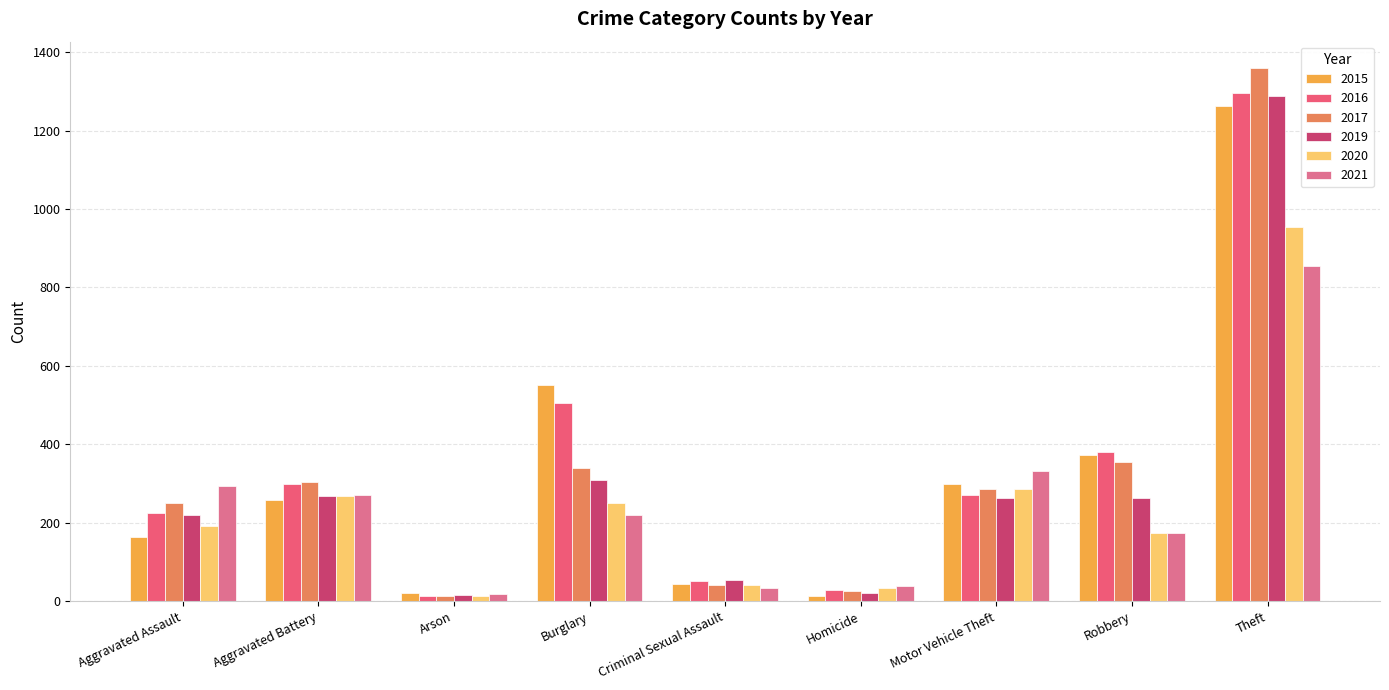

Count the number of categories in the chart.

9